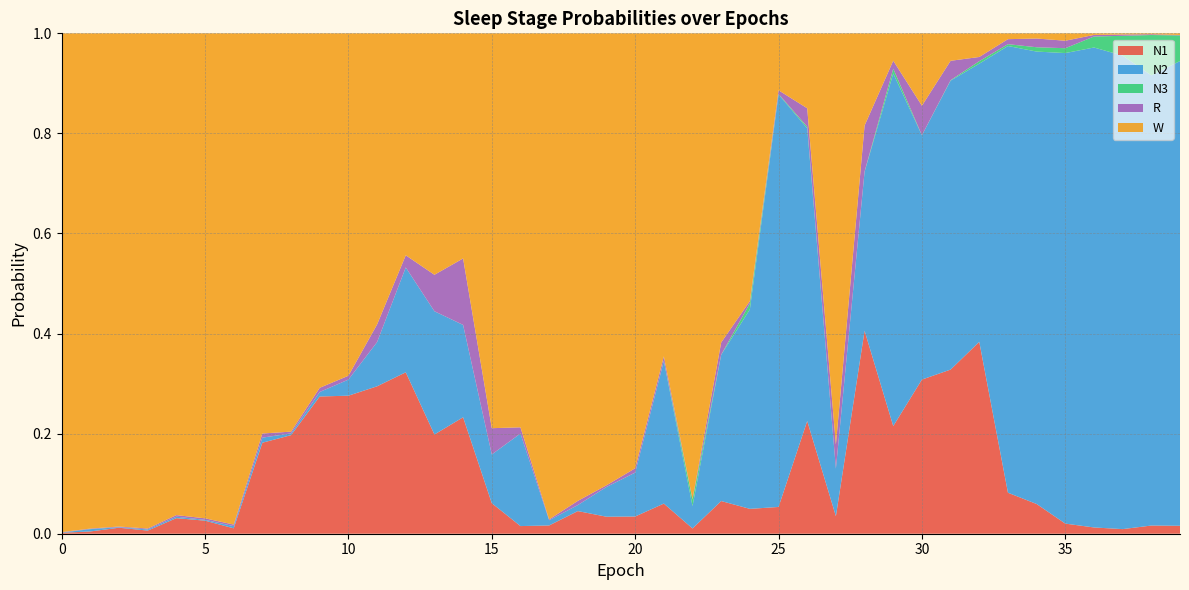

Reading left to right, transcribe all the data shown in this chart.

N1: 0.0	0.0	0.0	0.0	0.0	0.0	0.0	0.2	0.2	0.3	0.3	0.3	0.3	0.2	0.2	0.1	0.0	0.0	0.0	0.0	0.0	0.1	0.0	0.1	0.0	0.1	0.2	0.0	0.4	0.2	0.3	0.3	0.4	0.1	0.1	0.0	0.0	0.0	0.0	0.0
N2: 0.0	0.0	0.0	0.0	0.0	0.0	0.0	0.0	0.0	0.0	0.0	0.1	0.2	0.2	0.2	0.1	0.2	0.0	0.0	0.1	0.1	0.3	0.0	0.3	0.4	0.8	0.6	0.1	0.3	0.7	0.5	0.6	0.6	0.9	0.9	0.9	1.0	0.9	0.9	0.9
N3: 0.0	0.0	0.0	0.0	0.0	0.0	0.0	0.0	0.0	0.0	0.0	0.0	0.0	0.0	0.0	0.0	0.0	0.0	0.0	0.0	0.0	0.0	0.0	0.0	0.0	0.0	0.0	0.0	0.0	0.0	0.0	0.0	0.0	0.0	0.0	0.0	0.0	0.0	0.1	0.1
R: 0.0	0.0	0.0	0.0	0.0	0.0	0.0	0.0	0.0	0.0	0.0	0.0	0.0	0.1	0.1	0.1	0.0	0.0	0.0	0.0	0.0	0.0	0.0	0.0	0.0	0.0	0.0	0.0	0.1	0.0	0.1	0.0	0.0	0.0	0.0	0.0	0.0	0.0	0.0	0.0
W: 1.0	1.0	1.0	1.0	1.0	1.0	1.0	0.8	0.8	0.7	0.7	0.6	0.4	0.5	0.4	0.8	0.8	1.0	0.9	0.9	0.9	0.6	0.9	0.6	0.5	0.1	0.1	0.8	0.2	0.1	0.1	0.1	0.0	0.0	0.0	0.0	0.0	0.0	0.0	0.0